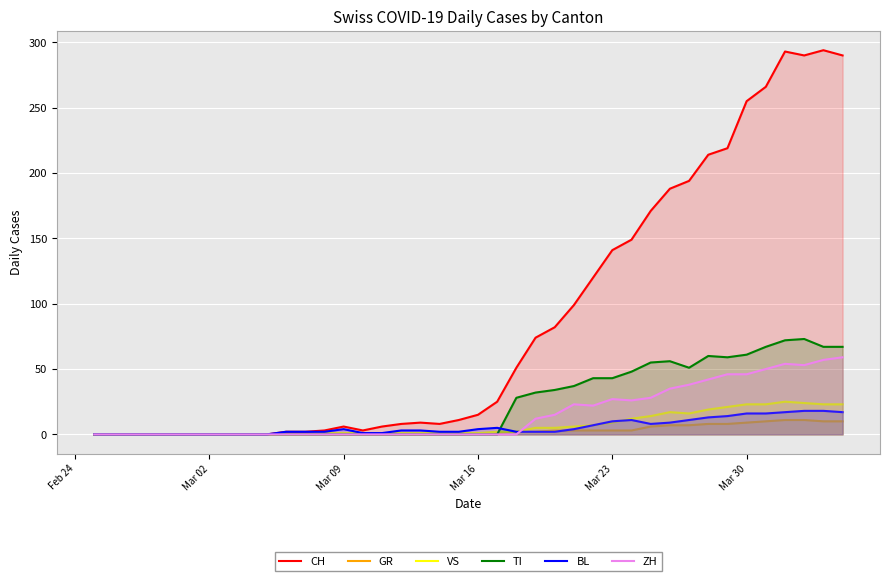

What is the greatest value displayed?

294